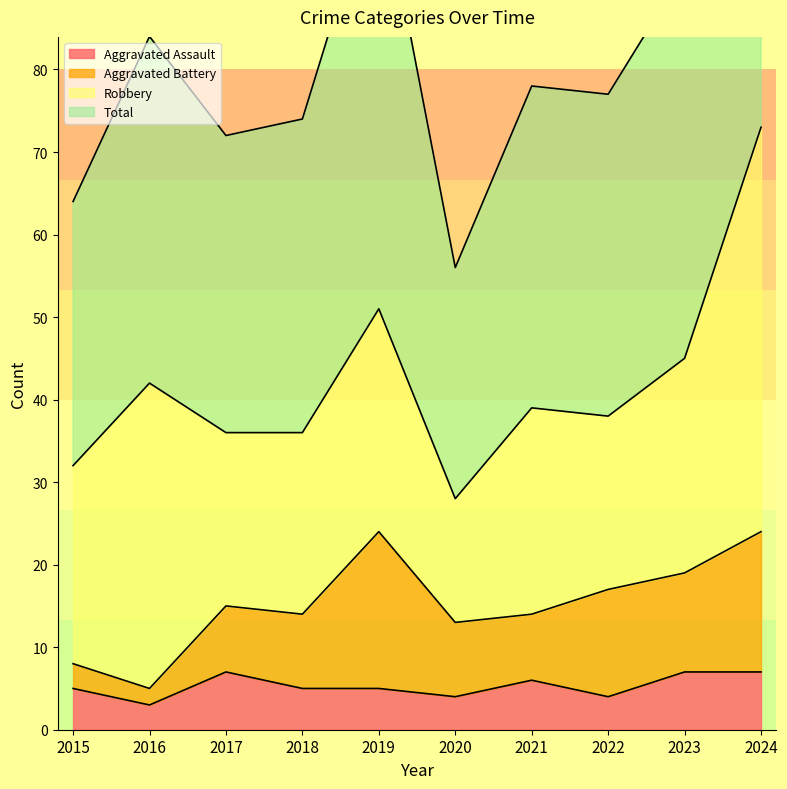

Is it true that Aggravated Assault equals 4 at 2022?

True